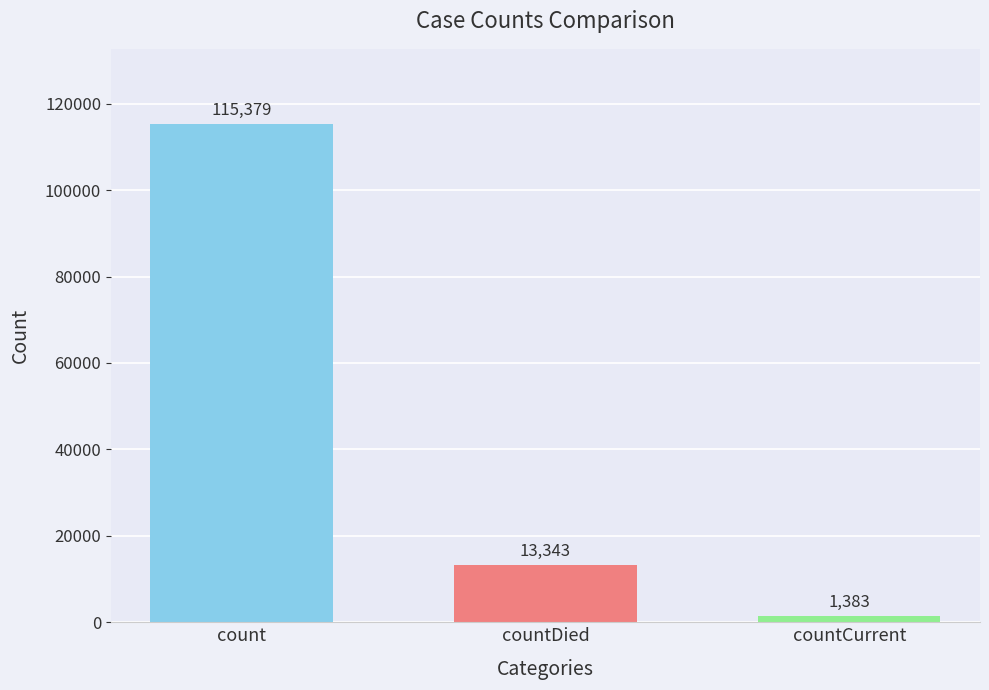

Rank the categories by value from lowest to highest.

countCurrent, countDied, count